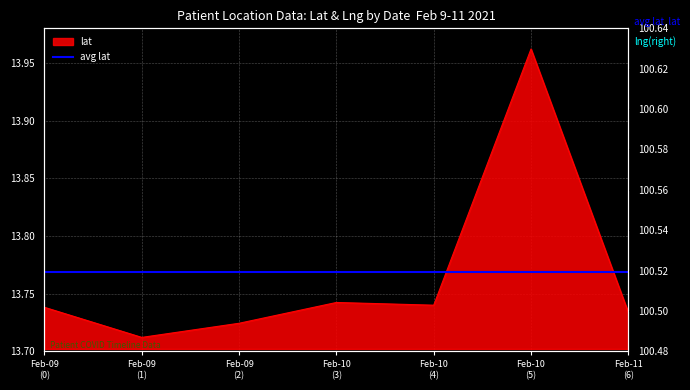

What is the difference between the maximum and minimum values?

0.2